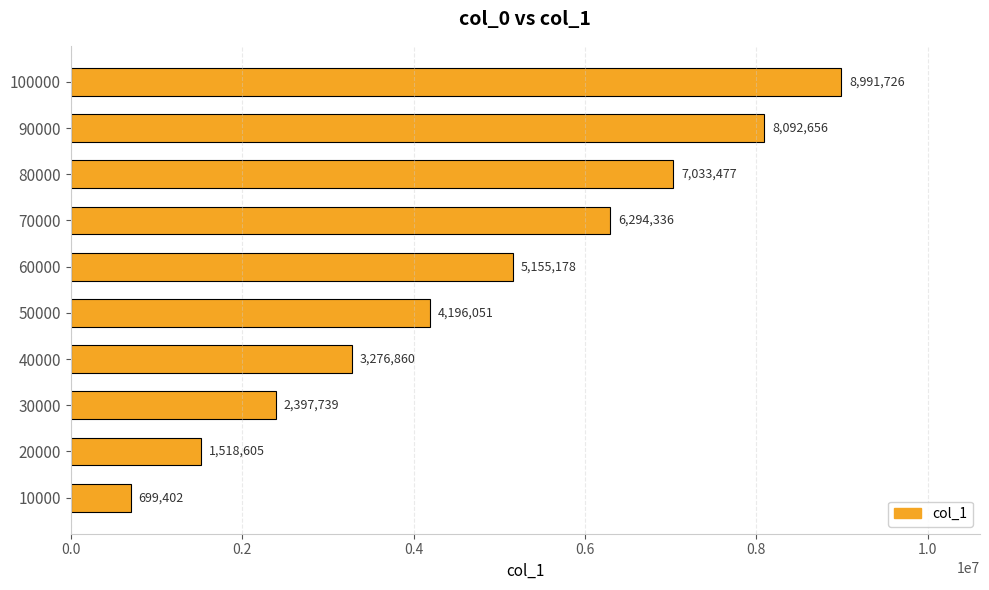

How many values are below 5155178?

5